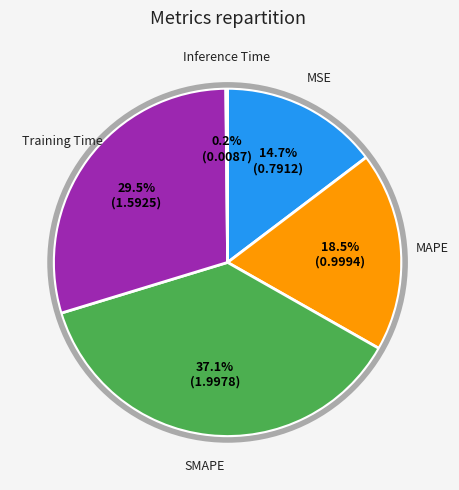

What percentage is NOT represented by MSE?

85.3%